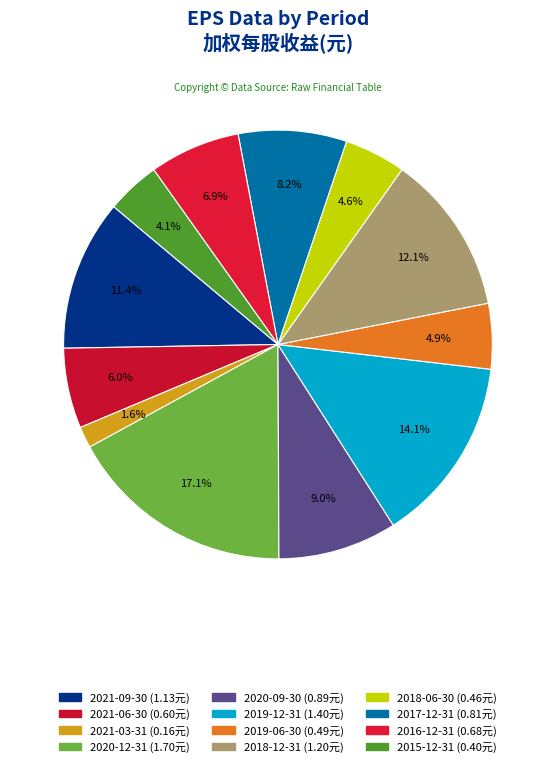

Is there any slice that represents more than half of the pie?

No